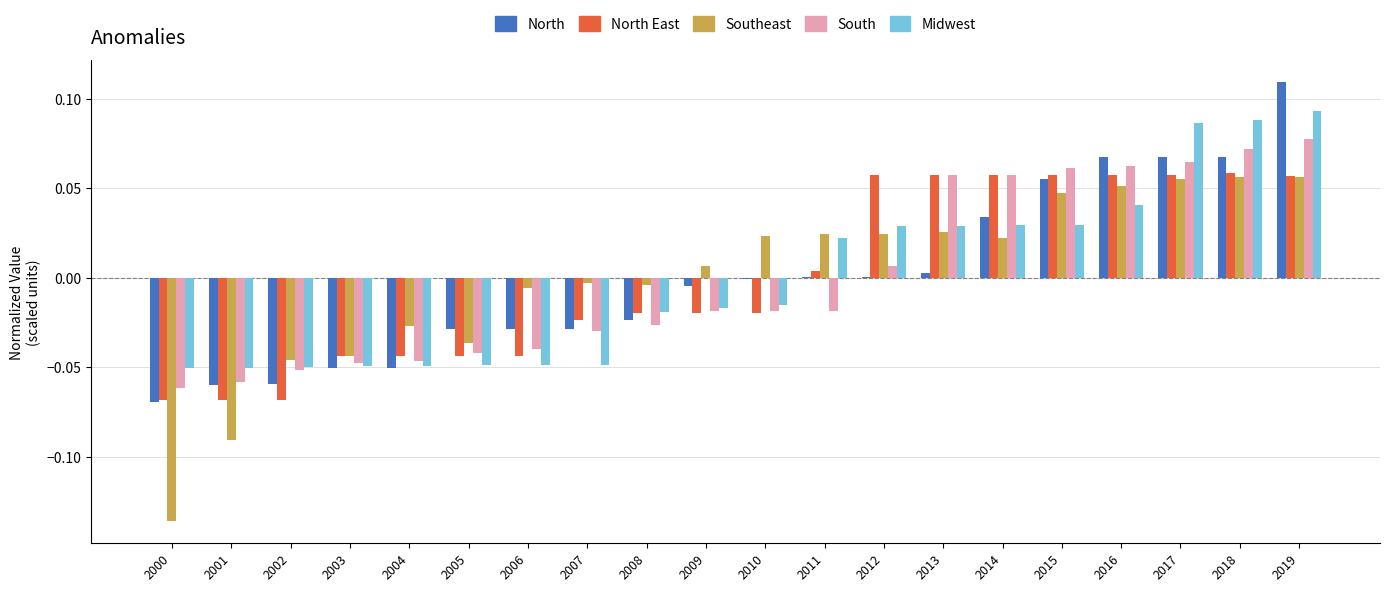

Which label corresponds to the largest value in the chart?

2019